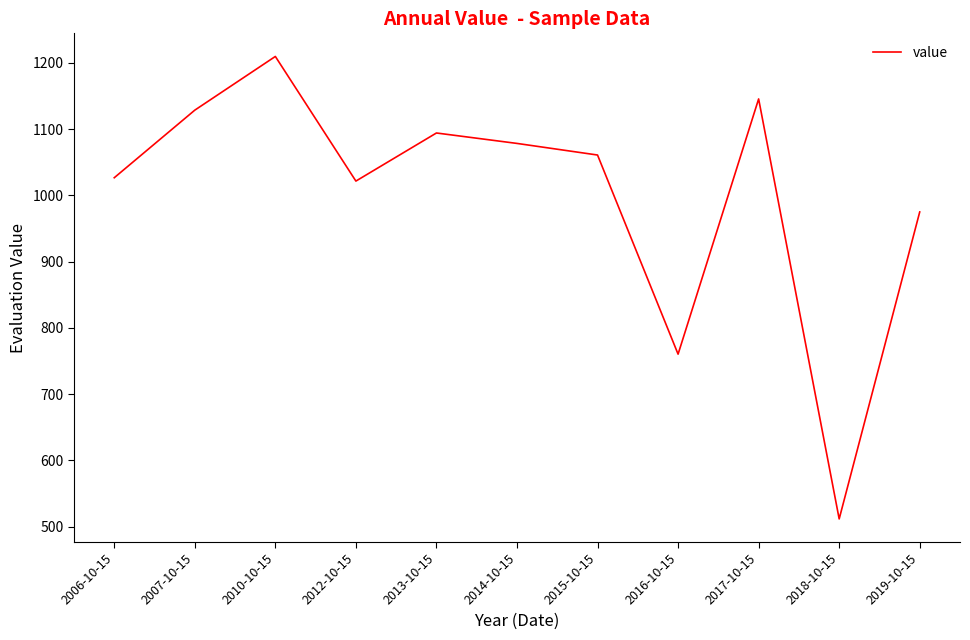

What is the difference between the values at 2018-10-15 and 2016-10-15?

248.7